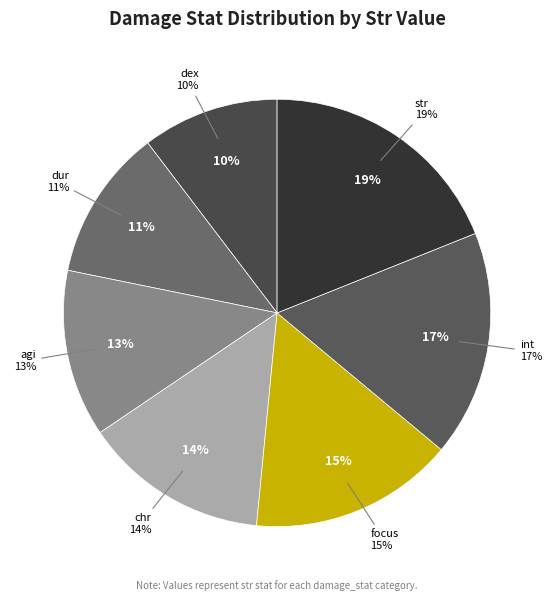

How many slices are in this pie chart?

7